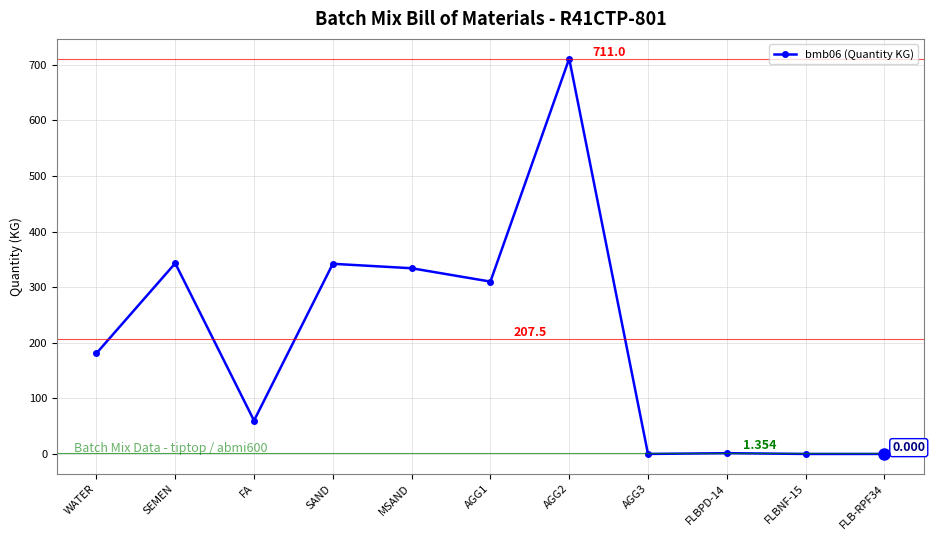

What is the difference between the maximum and minimum values?

711.0